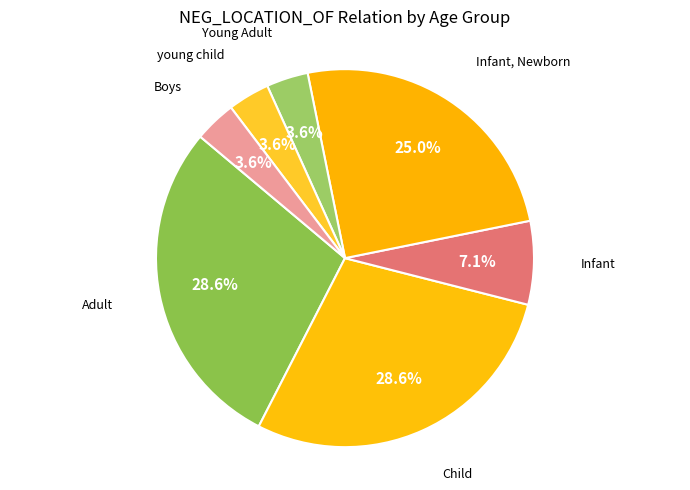

What portion of the pie excludes Adult?

71.4%